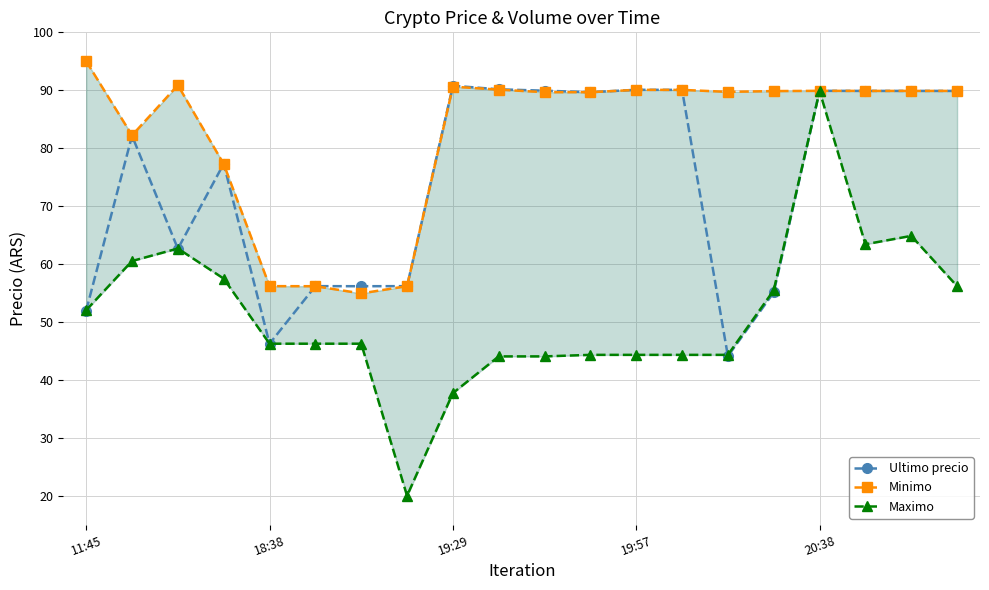

What is the difference between the second highest and second lowest values in the Ultimo precio series?

43.9